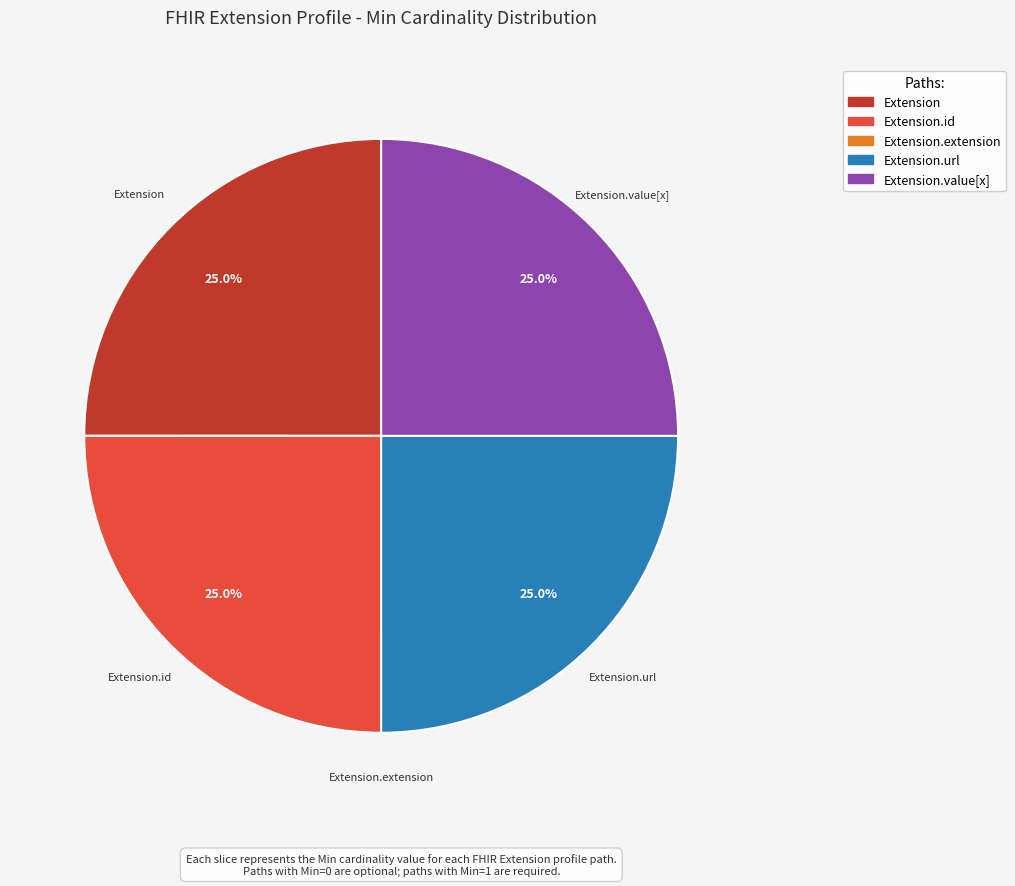

Does any single category account for the majority?

No